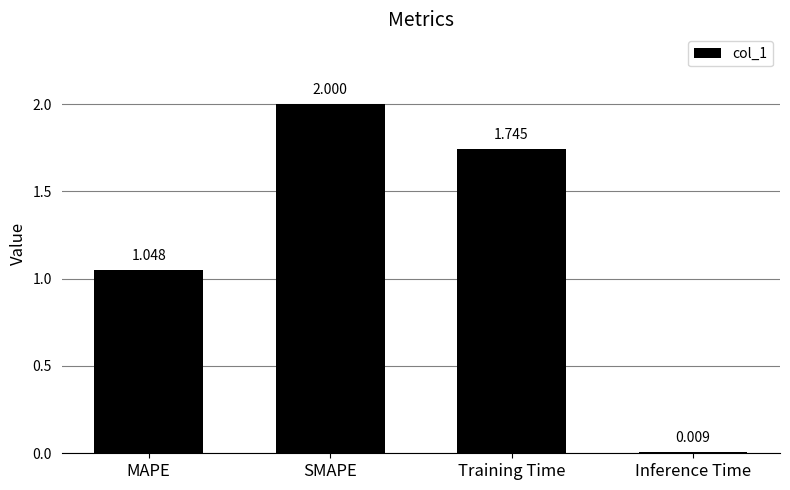

Is it true that the value at SMAPE is 2.0?

True